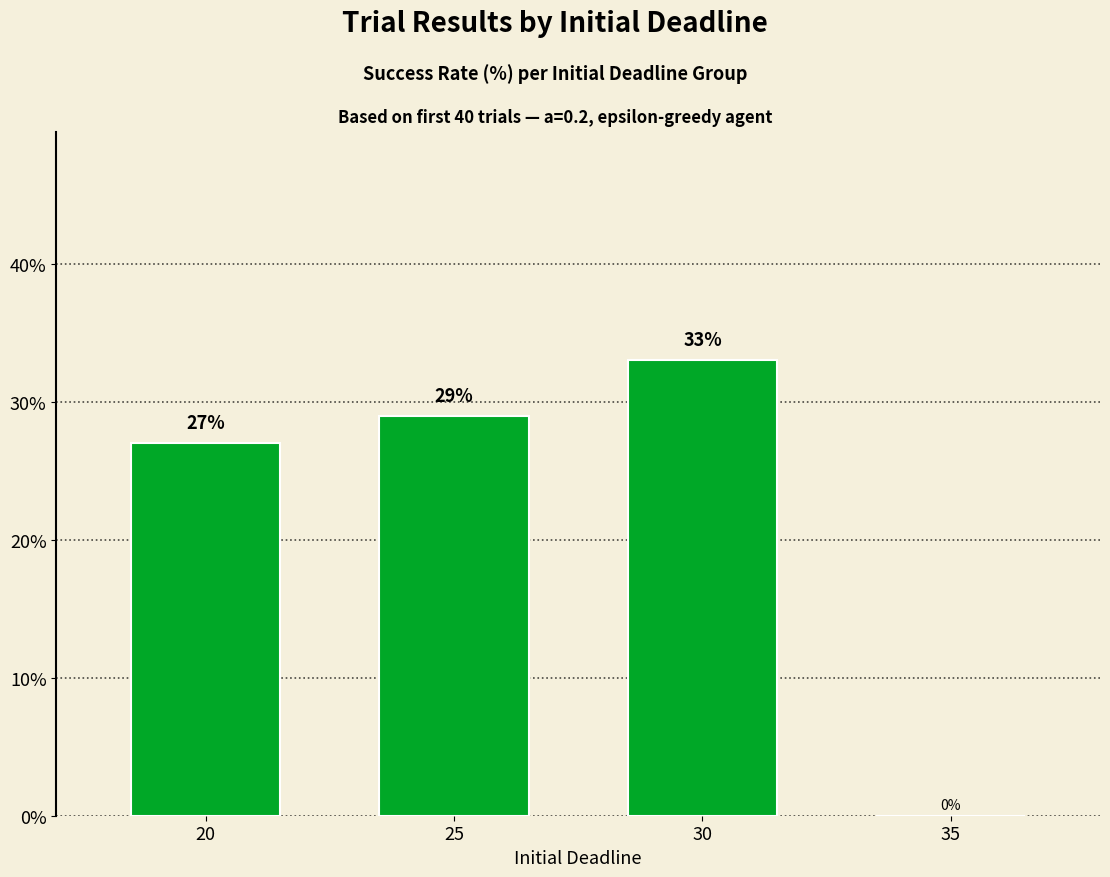

What is the maximum value shown in the chart?

33